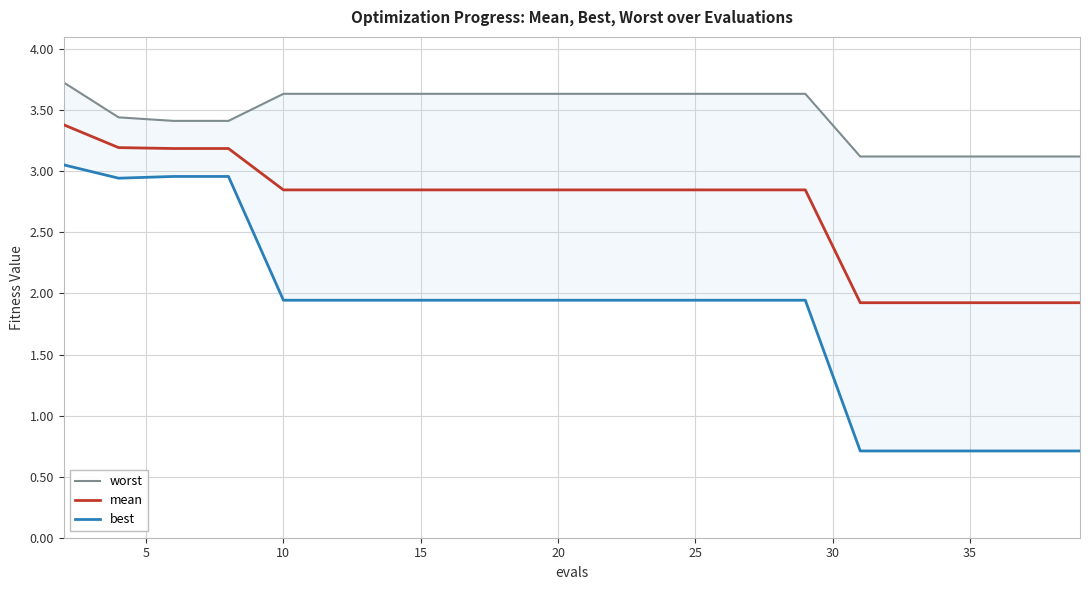

List the series in order of their overall mean, highest first.

worst, mean, best